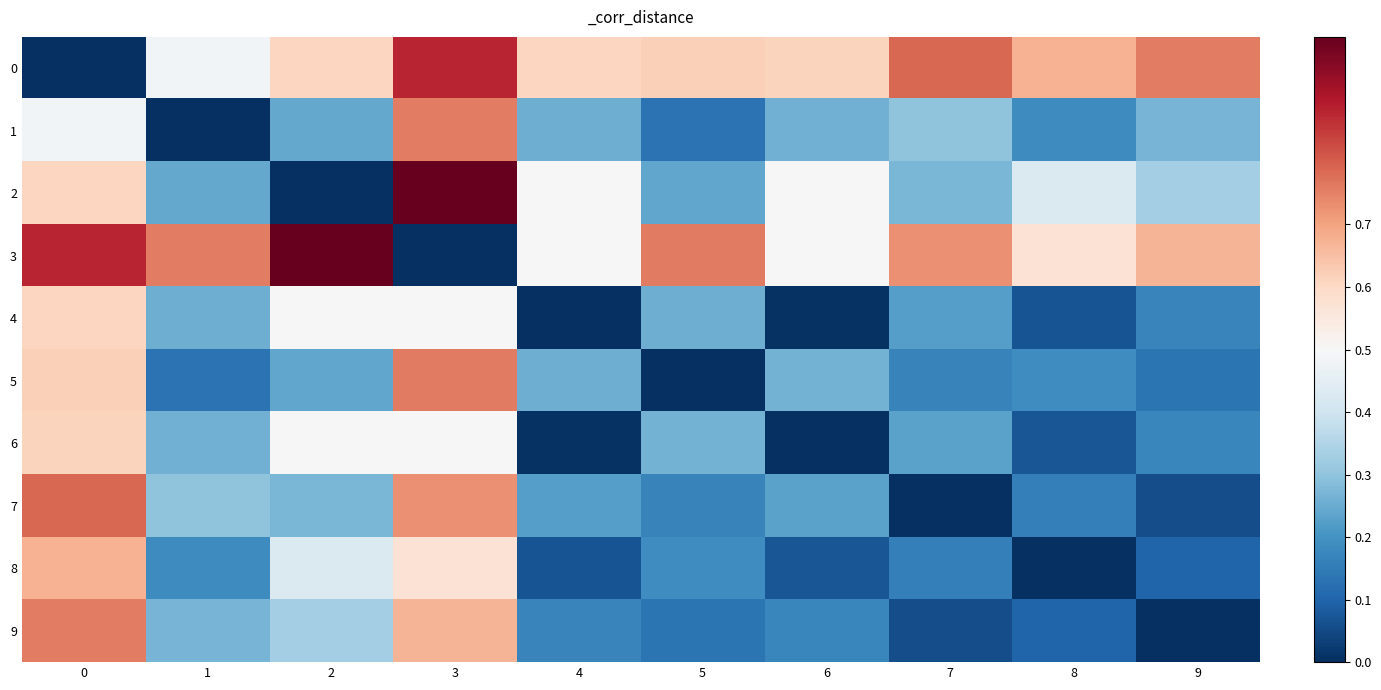

Reading left to right, what are all the values shown in this chart?

0: 0=0.0	1=0.5	2=0.6	3=0.9	4=0.6	5=0.6	6=0.6	7=0.8	8=0.7	9=0.8
1: 0=0.5	1=0.0	2=0.2	3=0.8	4=0.3	5=0.1	6=0.3	7=0.3	8=0.2	9=0.3
2: 0=0.6	1=0.2	2=0.0	3=1.0	4=0.5	5=0.2	6=0.5	7=0.3	8=0.4	9=0.3
3: 0=0.9	1=0.8	2=1.0	3=0.0	4=0.5	5=0.8	6=0.5	7=0.7	8=0.6	9=0.7
4: 0=0.6	1=0.3	2=0.5	3=0.5	4=0.0	5=0.3	6=0.0	7=0.2	8=0.1	9=0.2
5: 0=0.6	1=0.1	2=0.2	3=0.8	4=0.3	5=0.0	6=0.3	7=0.2	8=0.2	9=0.1
6: 0=0.6	1=0.3	2=0.5	3=0.5	4=0.0	5=0.3	6=0.0	7=0.2	8=0.1	9=0.2
7: 0=0.8	1=0.3	2=0.3	3=0.7	4=0.2	5=0.2	6=0.2	7=0.0	8=0.2	9=0.1
8: 0=0.7	1=0.2	2=0.4	3=0.6	4=0.1	5=0.2	6=0.1	7=0.2	8=0.0	9=0.1
9: 0=0.8	1=0.3	2=0.3	3=0.7	4=0.2	5=0.1	6=0.2	7=0.1	8=0.1	9=0.0